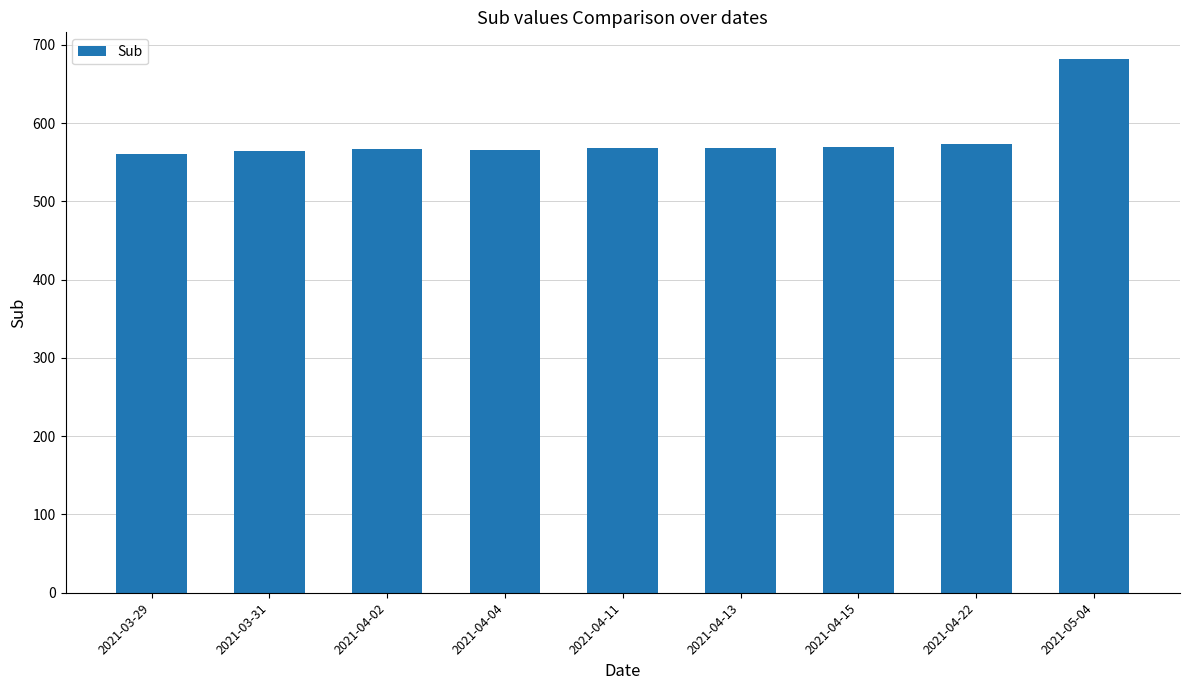

What is the difference between the maximum and minimum values?

122